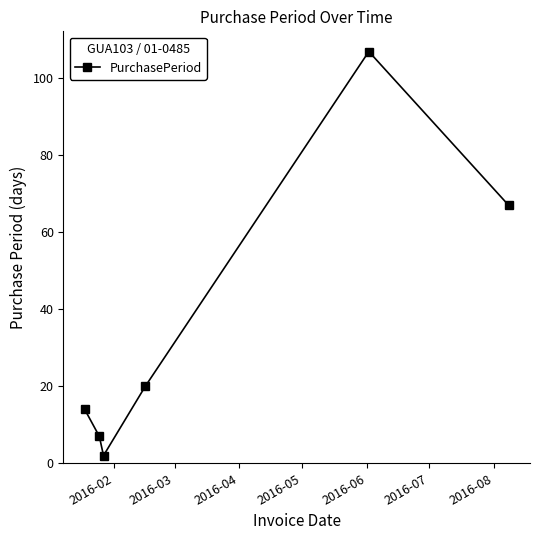

How many distinct data groups are displayed?

1